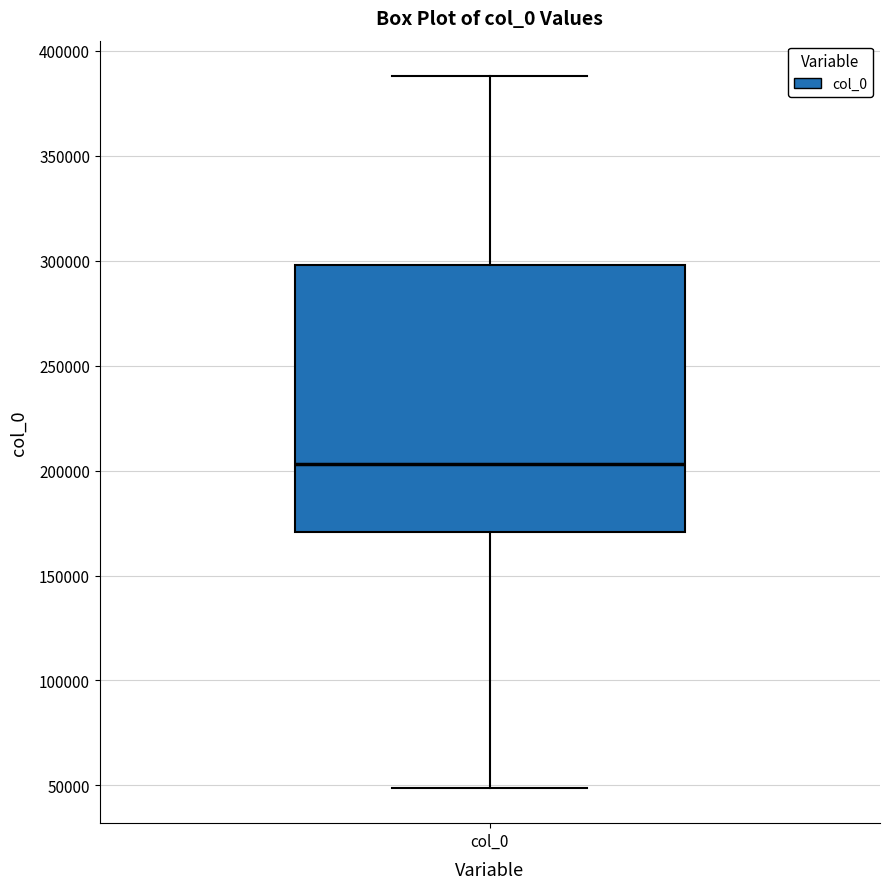

Where is the upper edge of the box for col_0 on the y-axis? The values are not printed on the chart, so give them approximately, as read against the axis.

300000